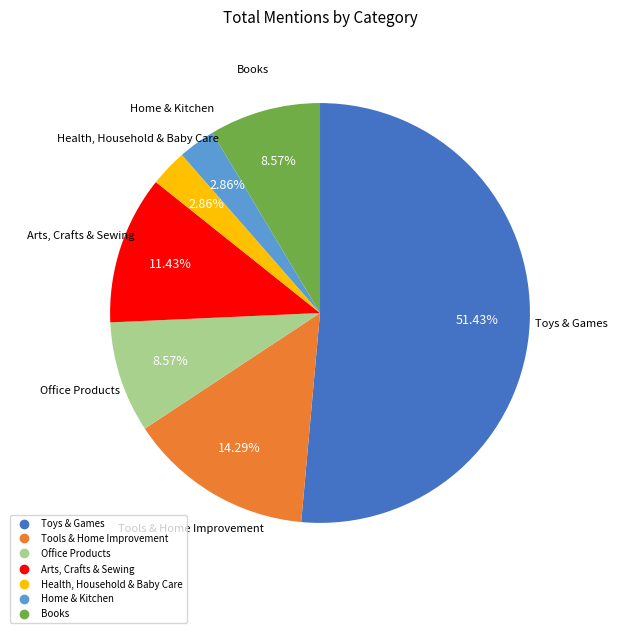

Does any single category account for the majority?

Yes